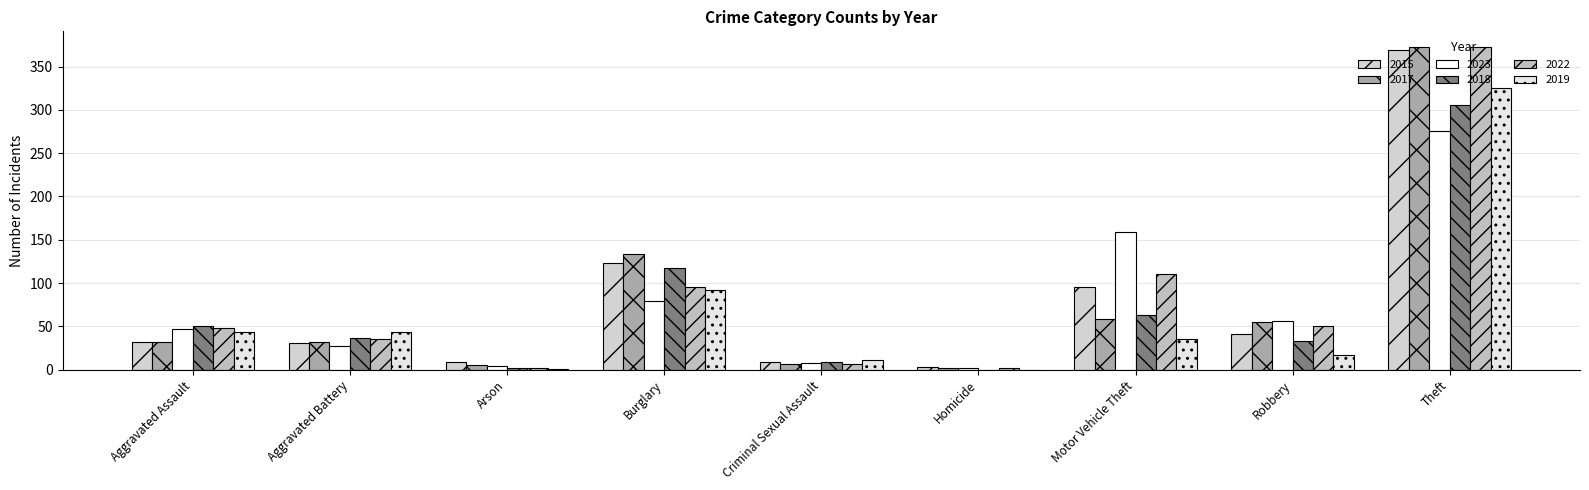

What is the sum of all 2022 values?

722